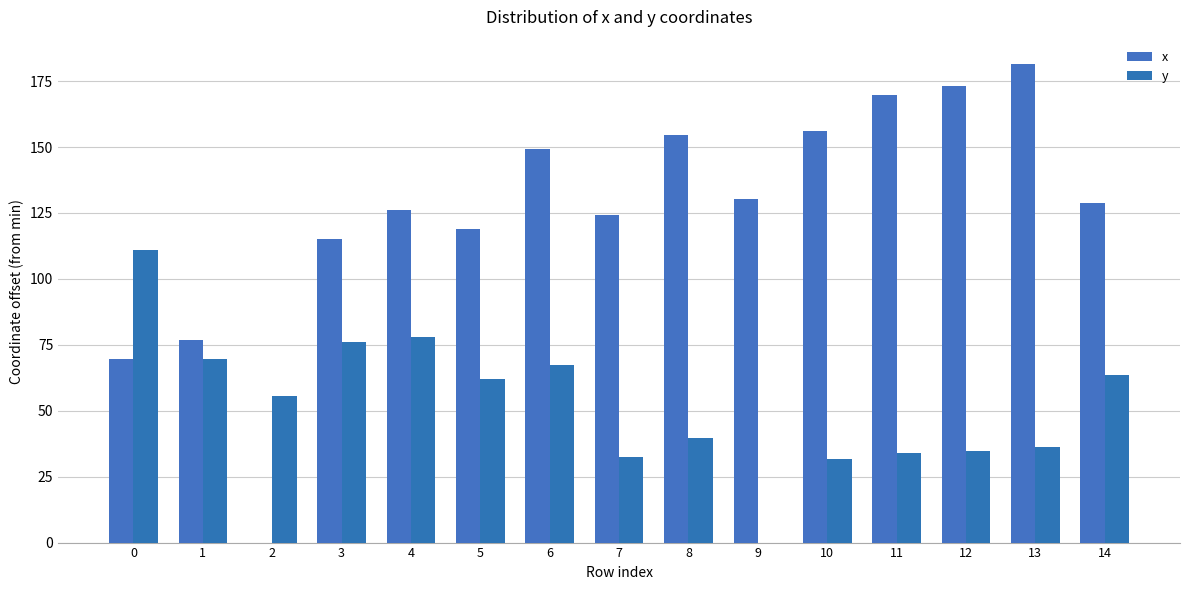

Which series has the largest range (max minus min)?

x